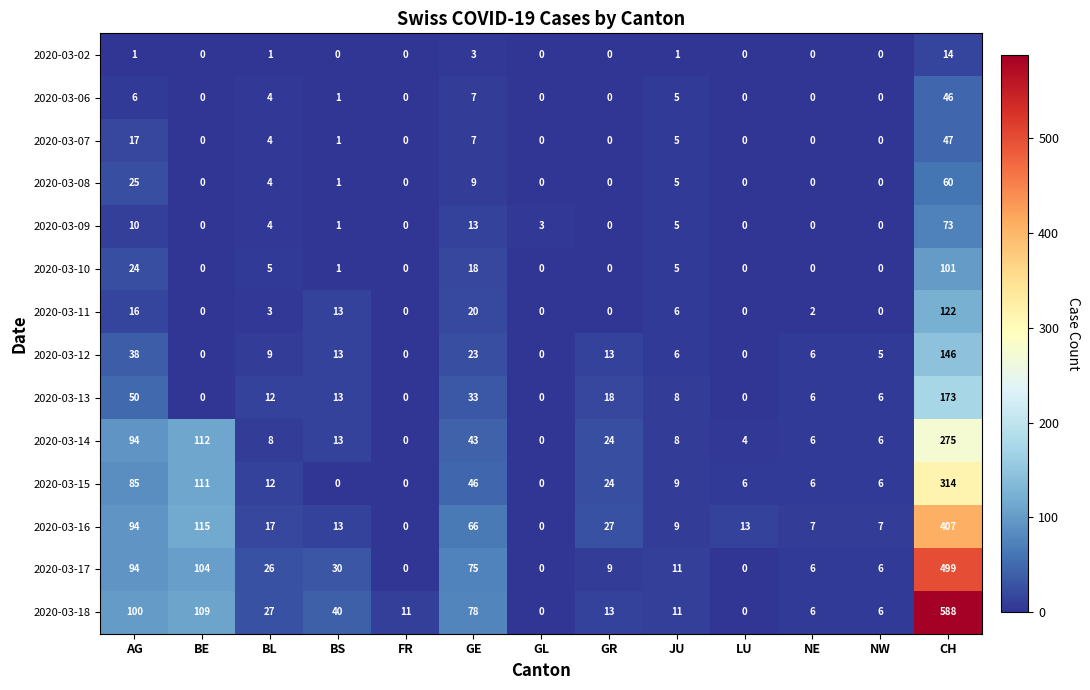

What is the greatest value displayed?

588